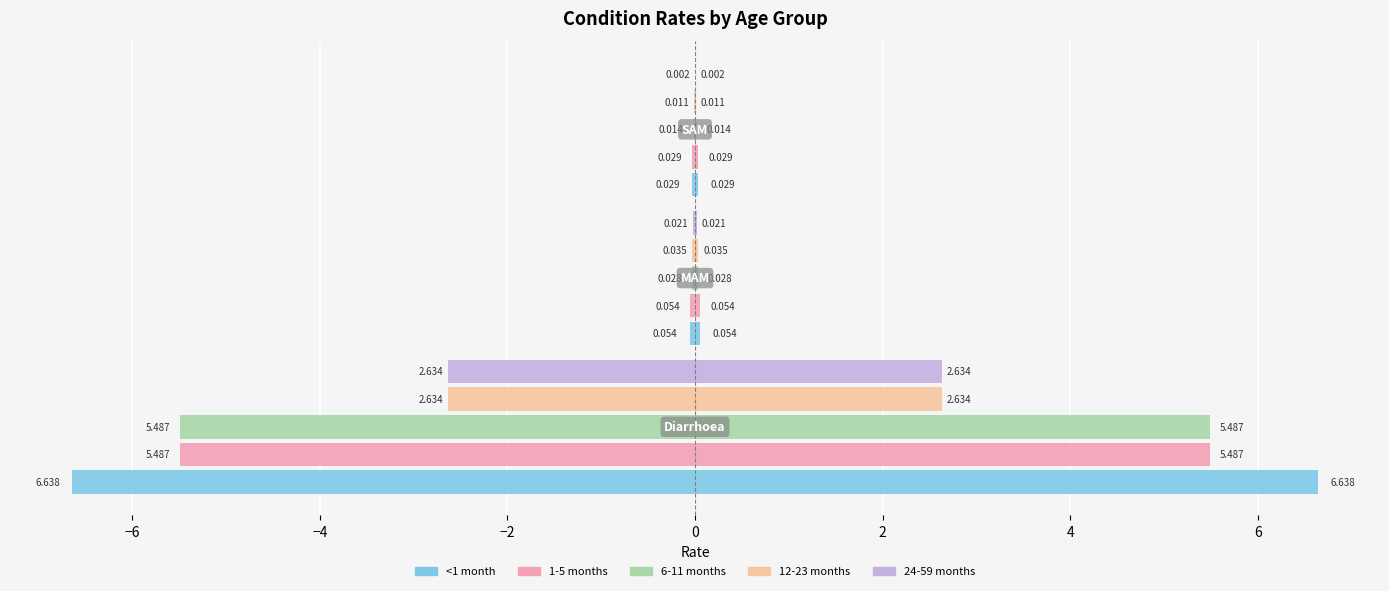

The value of 12-23 months at −6 is 0.0. True or false?

True